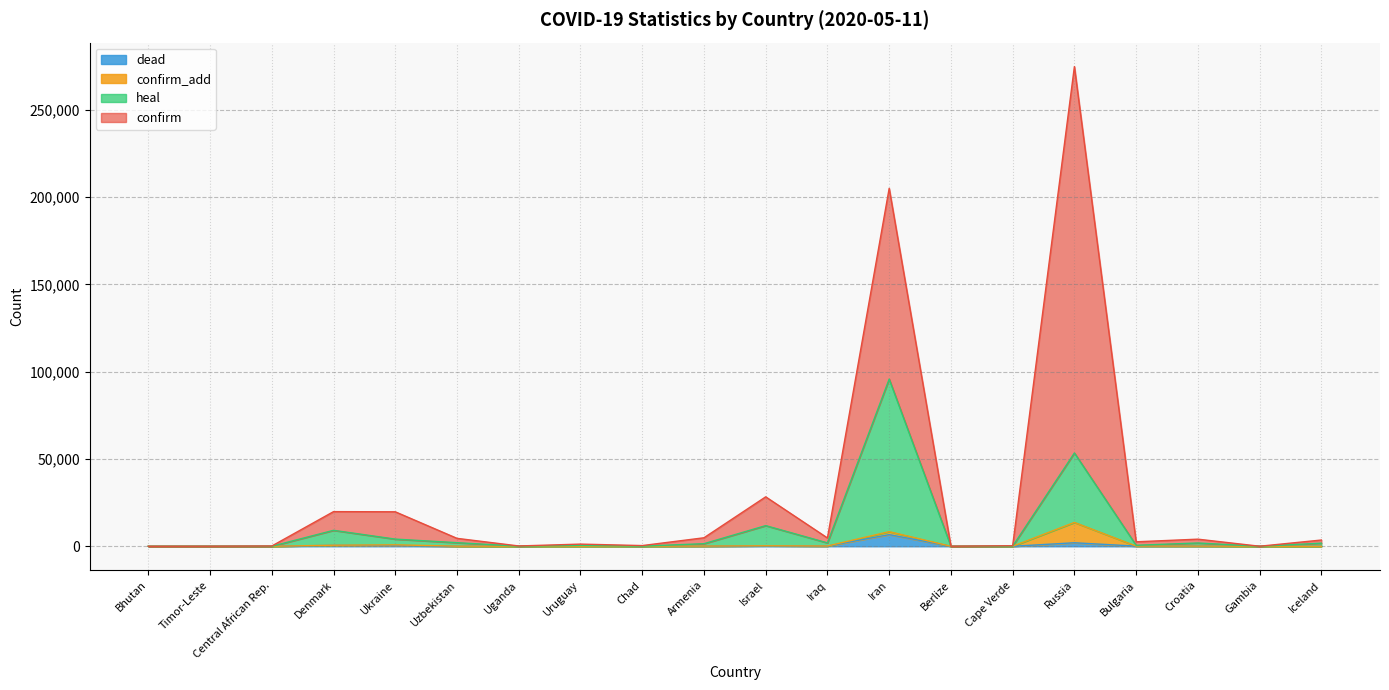

What is the difference between the maximum and minimum values in the dead series?

6685